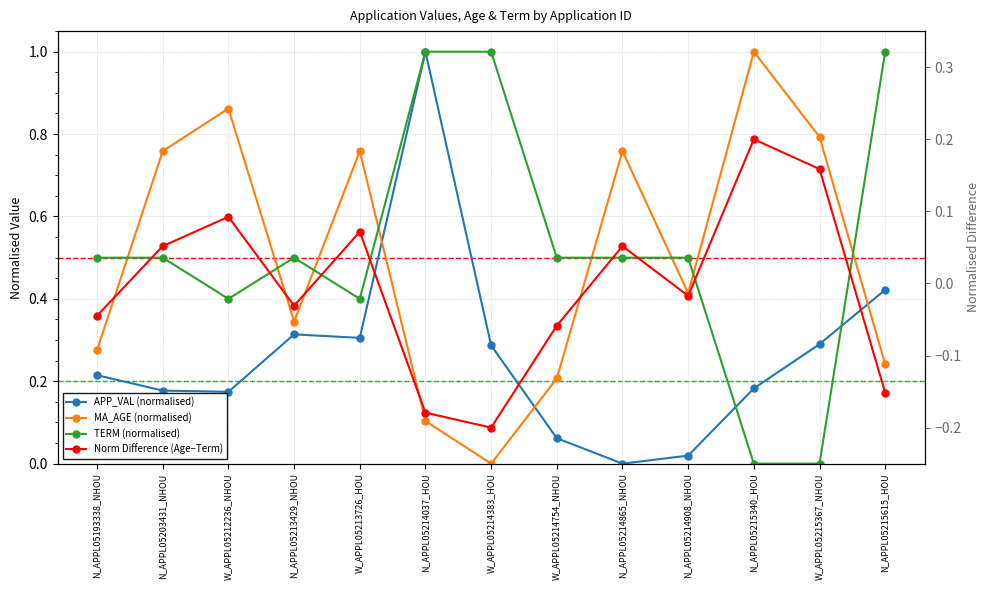

True or false: MA_AGE (normalised) has more than 2 points higher than both neighbors.

True